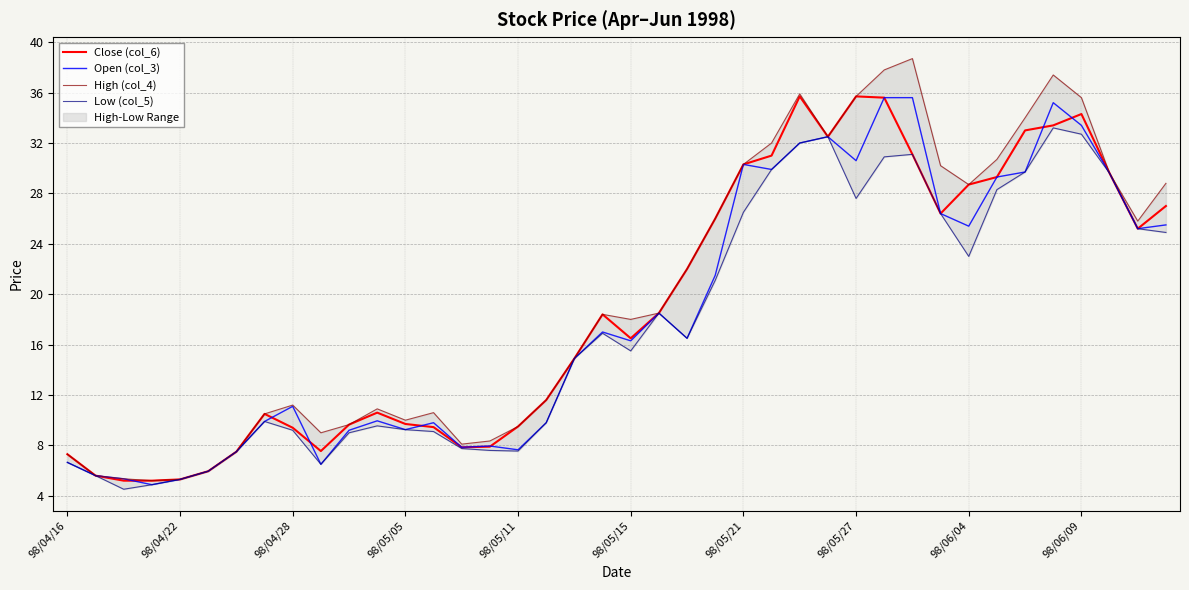

True or false: High (col_4) and Low (col_5) cross at least once.

False